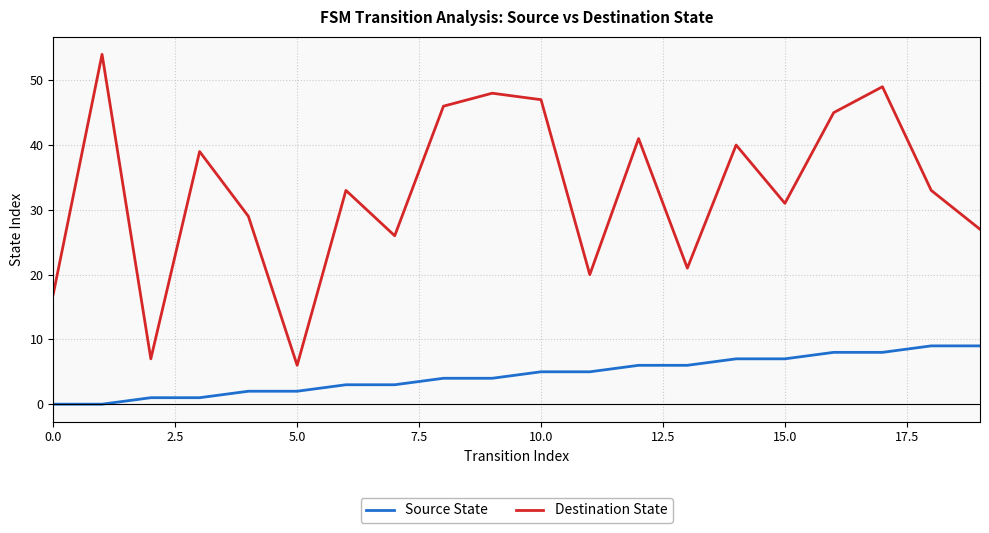

What is the greatest value displayed?

54